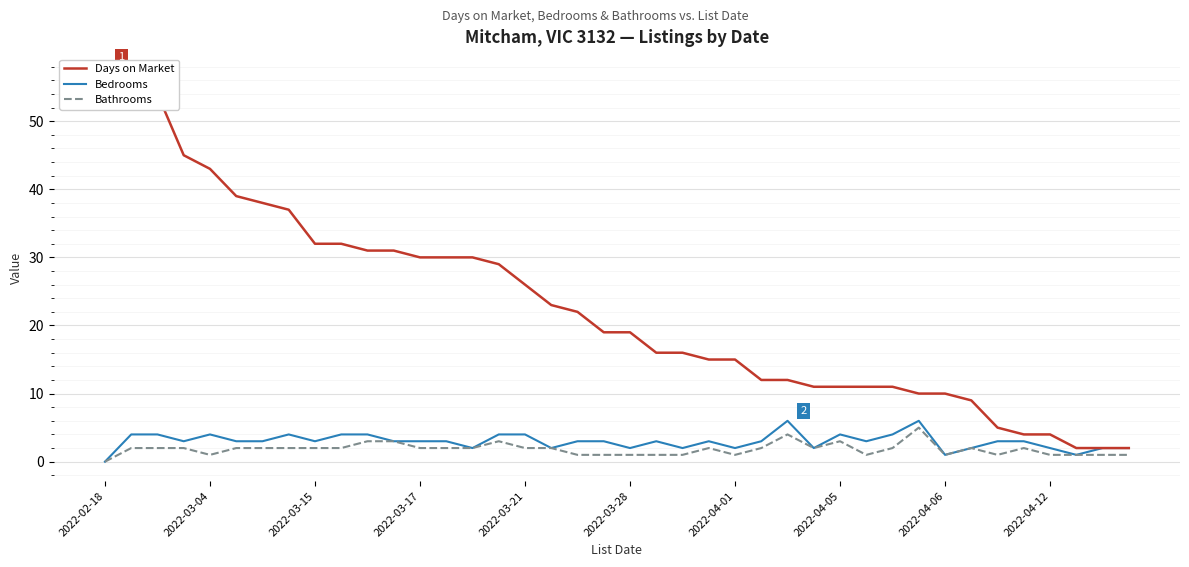

How many interior local valleys does the Bathrooms series have?

6